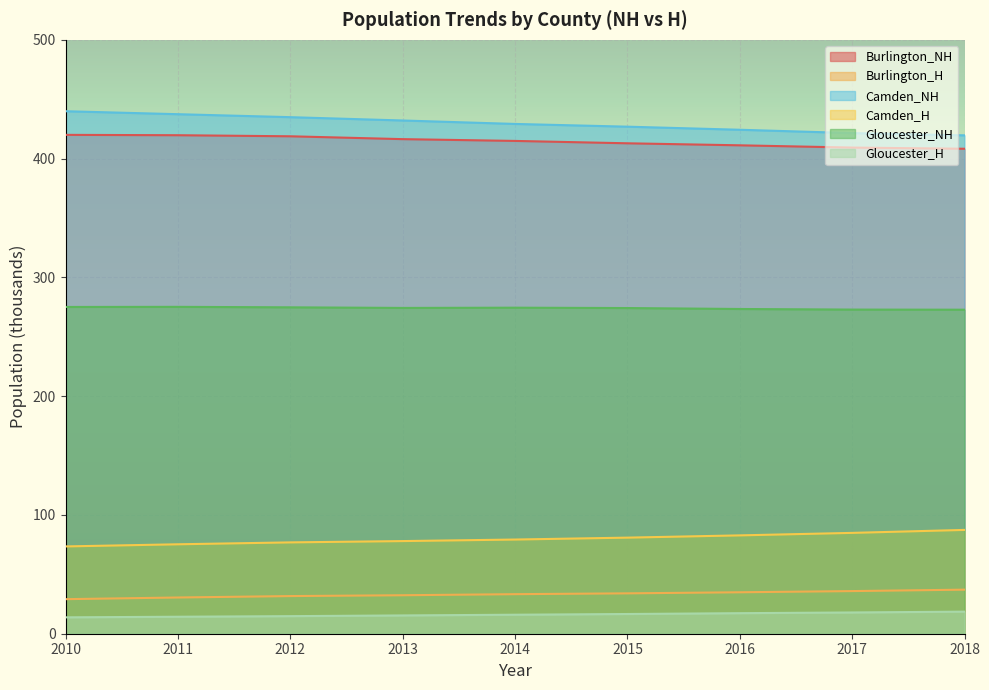

Reading right to left, extract all data points from this chart.

Burlington_NH: 2018=408.3	2017=409.3	2016=411.2	2015=412.9	2014=414.9	2013=416.4	2012=418.8	2011=419.7	2010=420.0
Burlington_H: 2018=37.1	2017=35.9	2016=34.9	2015=34.0	2014=33.3	2013=32.4	2012=31.7	2011=30.5	2010=29.1
Camden_NH: 2018=419.6	2017=421.5	2016=424.3	2015=426.9	2014=429.2	2013=432.1	2012=434.9	2011=437.4	2010=439.9
Camden_H: 2018=87.4	2017=84.9	2016=82.8	2015=80.9	2014=79.3	2013=78.0	2012=76.9	2011=75.3	2010=73.5
Gloucester_NH: 2018=272.8	2017=272.9	2016=273.4	2015=274.2	2014=274.5	2013=274.3	2012=274.8	2011=275.2	2010=275.1
Gloucester_H: 2018=18.6	2017=17.9	2016=17.3	2015=16.6	2014=16.0	2013=15.4	2012=14.8	2011=14.3	2010=13.8